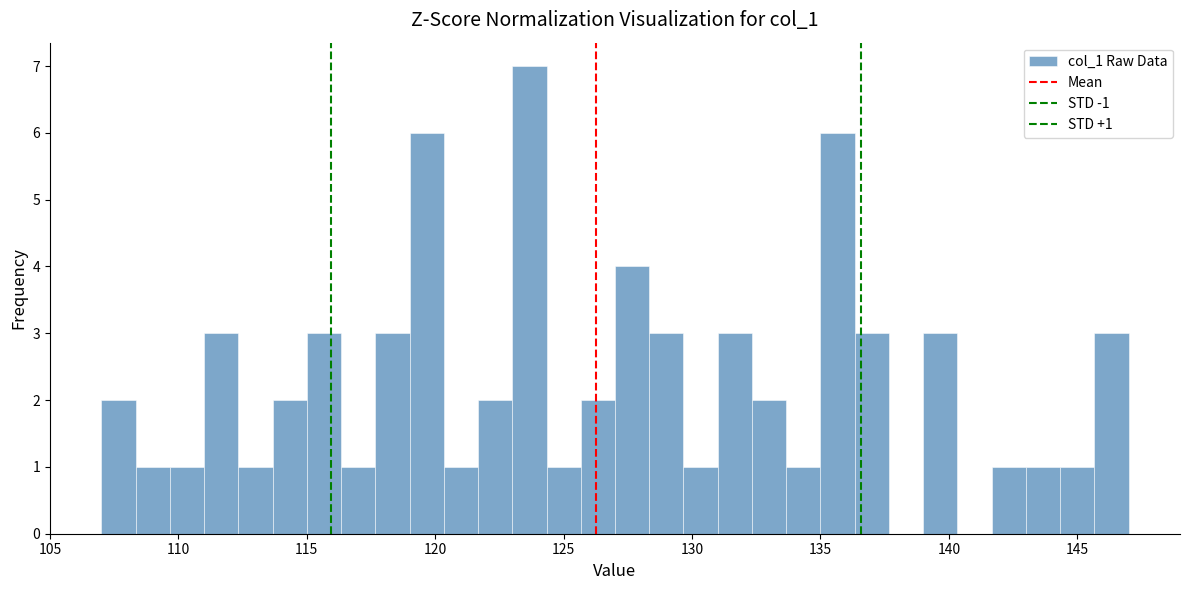

Read against the x-axis, roughly where is the centre of the tallest bar?

123.5